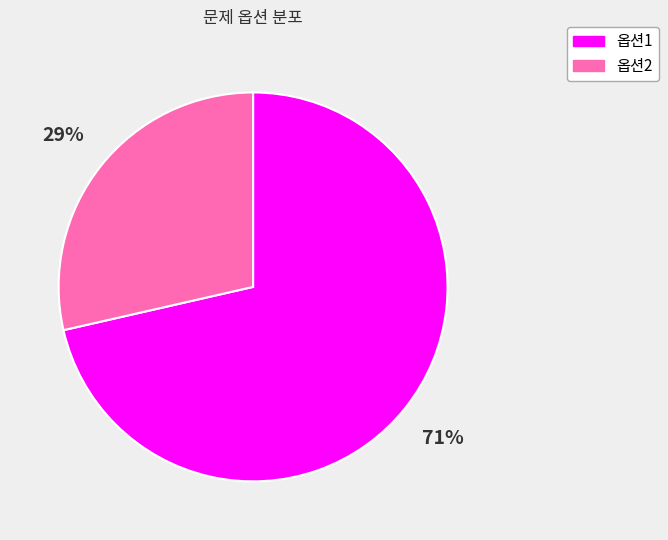

To the nearest percent, what percentage of the pie is 옵션1?

71%